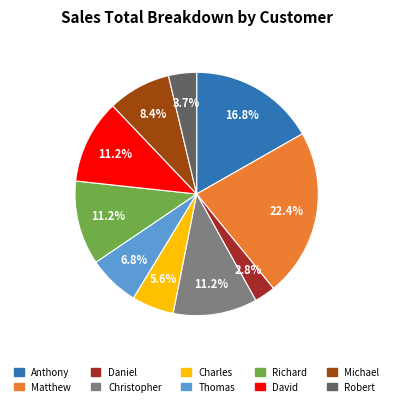

Do Christopher and Robert together represent more than half of the pie?

No